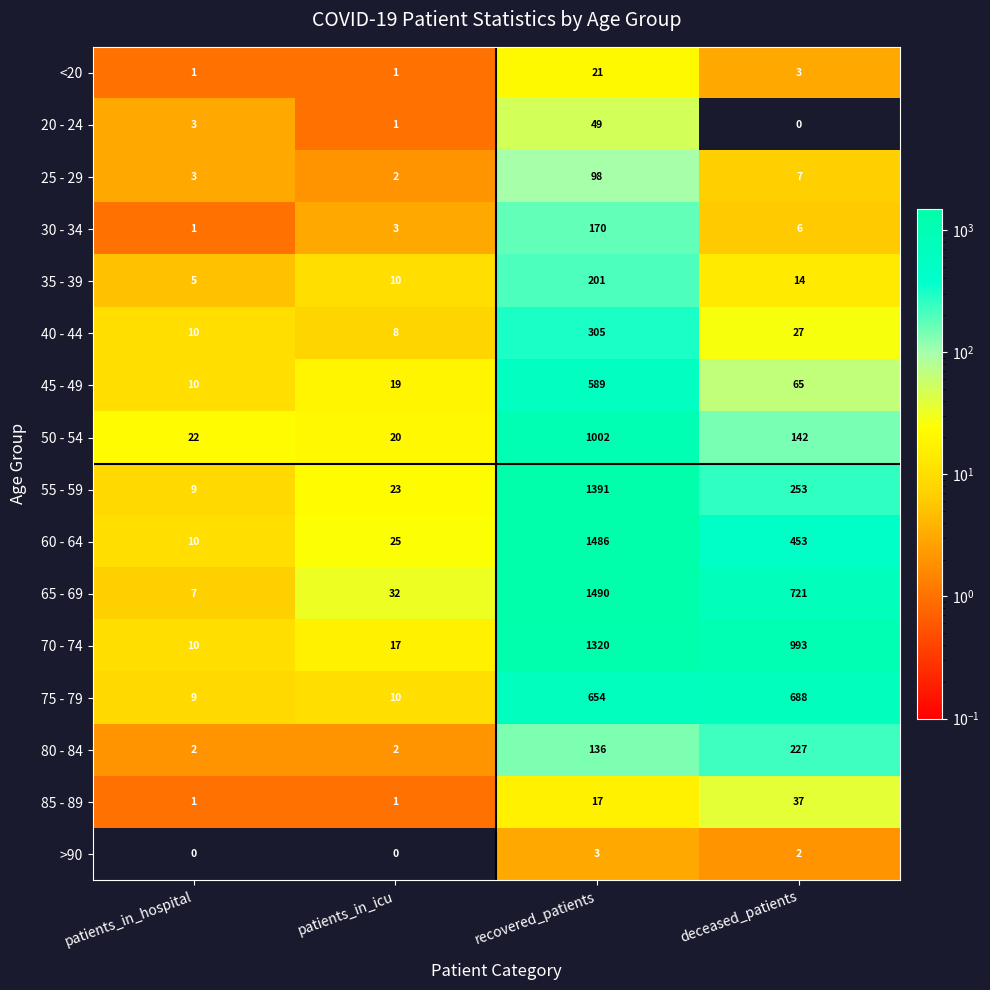

Which series has the widest spread of values?

65 - 69